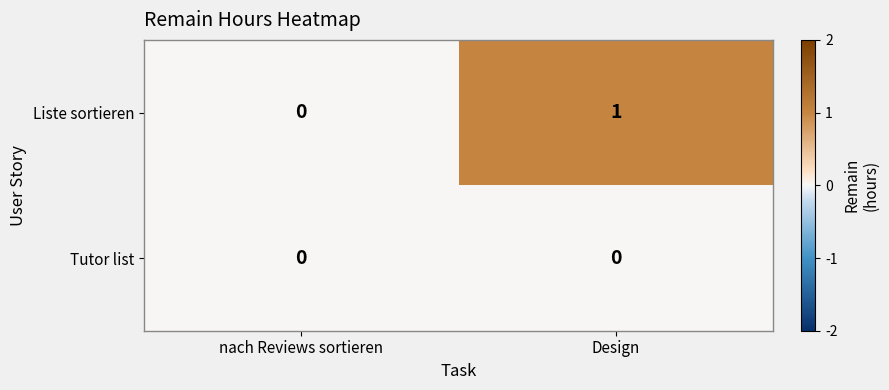

How many distinct data groups are displayed?

2